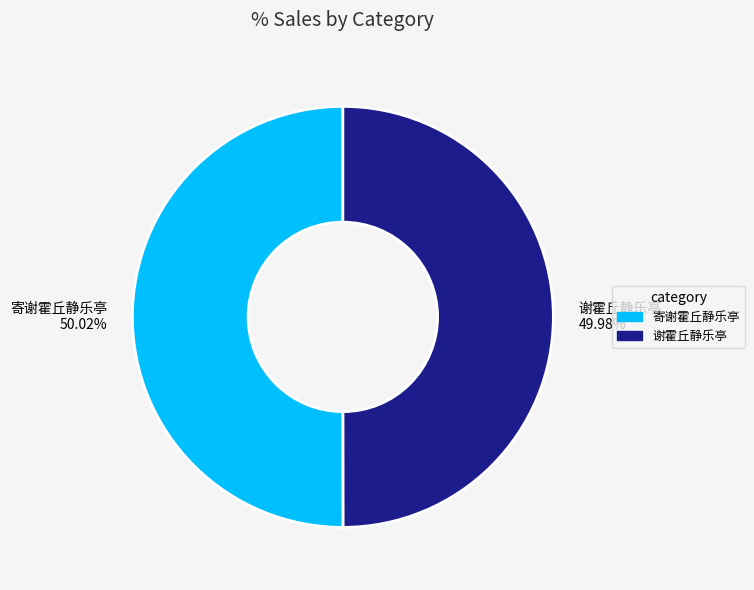

Is there any slice that represents more than half of the pie?

Yes